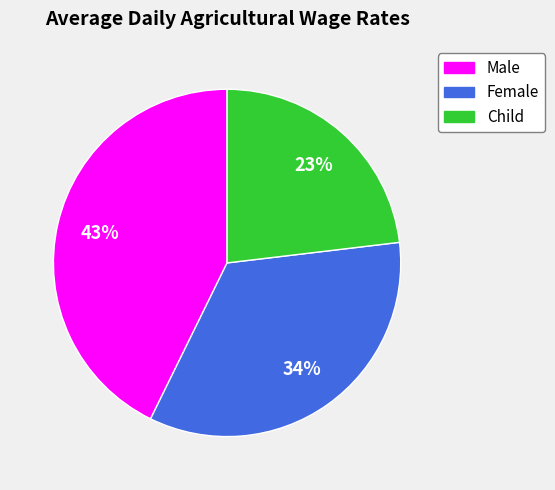

To the nearest percent, what is the difference between the Female and Male slice percentages?

9%